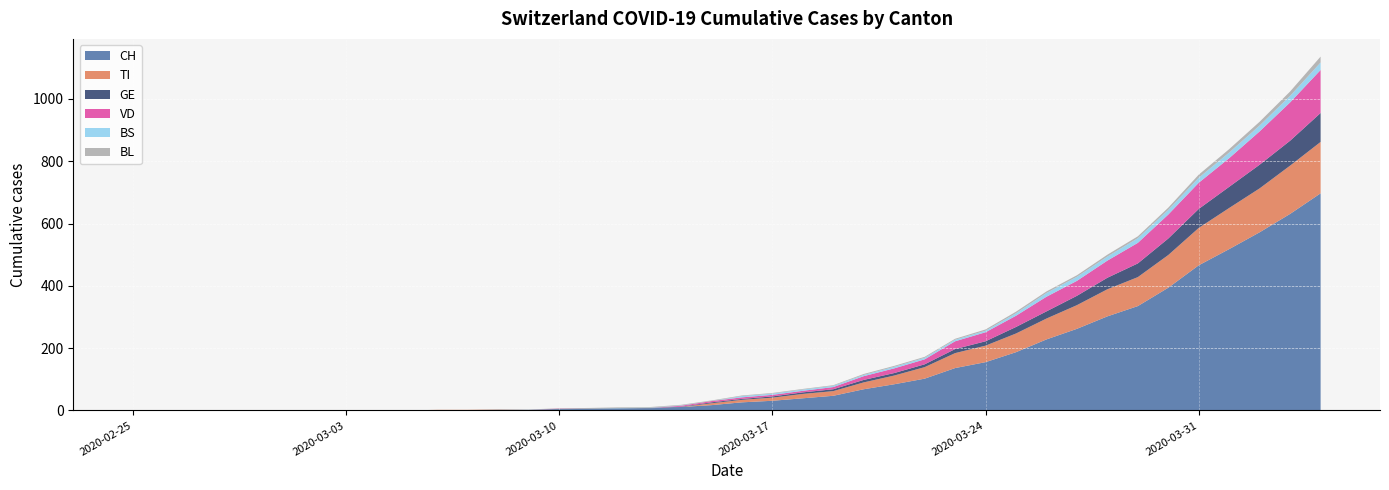

Reading left to right, list all the values displayed in this chart.

CH: 0	0	0	0	0	0	0	0	0	0	1	1	2	2	4	5	6	7	11	17	26	31	39	47	68	84	102	136	155	187	228	262	302	335	394	466	518	572	631	697
VD: 0	0	0	0	0	0	0	0	0	0	0	0	0	0	1	0	0	0	3	4	5	5	5	7	12	15	16	25	29	36	47	48	55	66	77	84	92	107	123	138
GE: 0	0	0	0	0	0	0	0	0	0	0	0	0	0	1	1	1	1	1	3	3	4	5	6	8	8	9	13	14	21	23	30	37	44	53	61	68	76	80	93
TI: 0	0	0	0	0	0	0	0	0	0	1	1	1	0	0	0	0	0	0	6	8	10	14	15	22	28	37	48	53	60	67	76	87	93	105	120	132	141	155	165
BL: 0	0	0	0	0	0	0	0	0	0	0	0	1	1	1	2	2	2	2	2	2	2	2	2	3	3	3	3	4	5	5	5	6	6	7	10	11	12	14	19
BS: 0	0	0	0	0	0	0	0	0	0	0	0	0	0	0	0	1	1	1	0	4	4	4	4	4	5	5	5	5	8	12	13	13	15	15	16	18	19	21	24